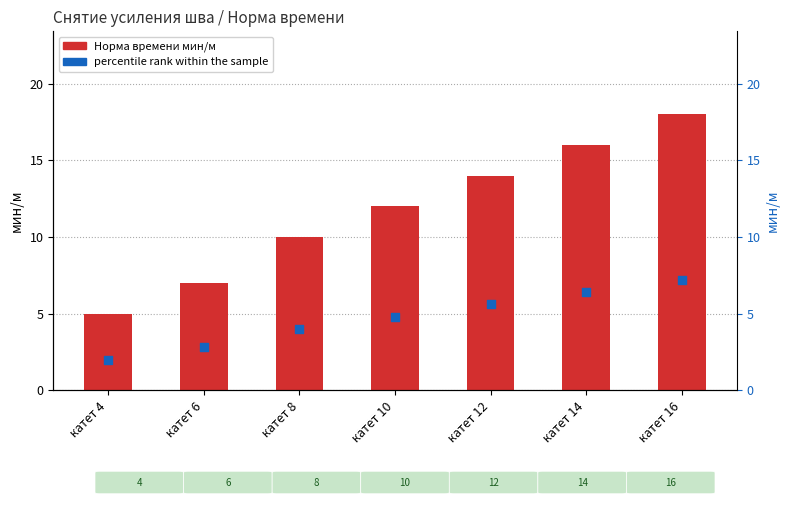

What are all the series names shown in the legend?

Норма времени мин/м, percentile rank within the sample